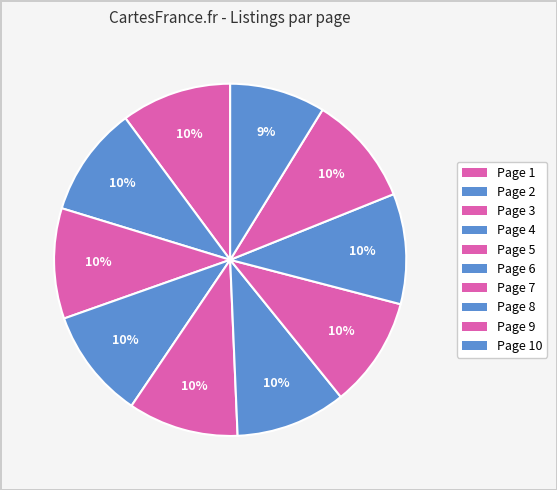

Which category has the biggest portion of the pie?

Page 1